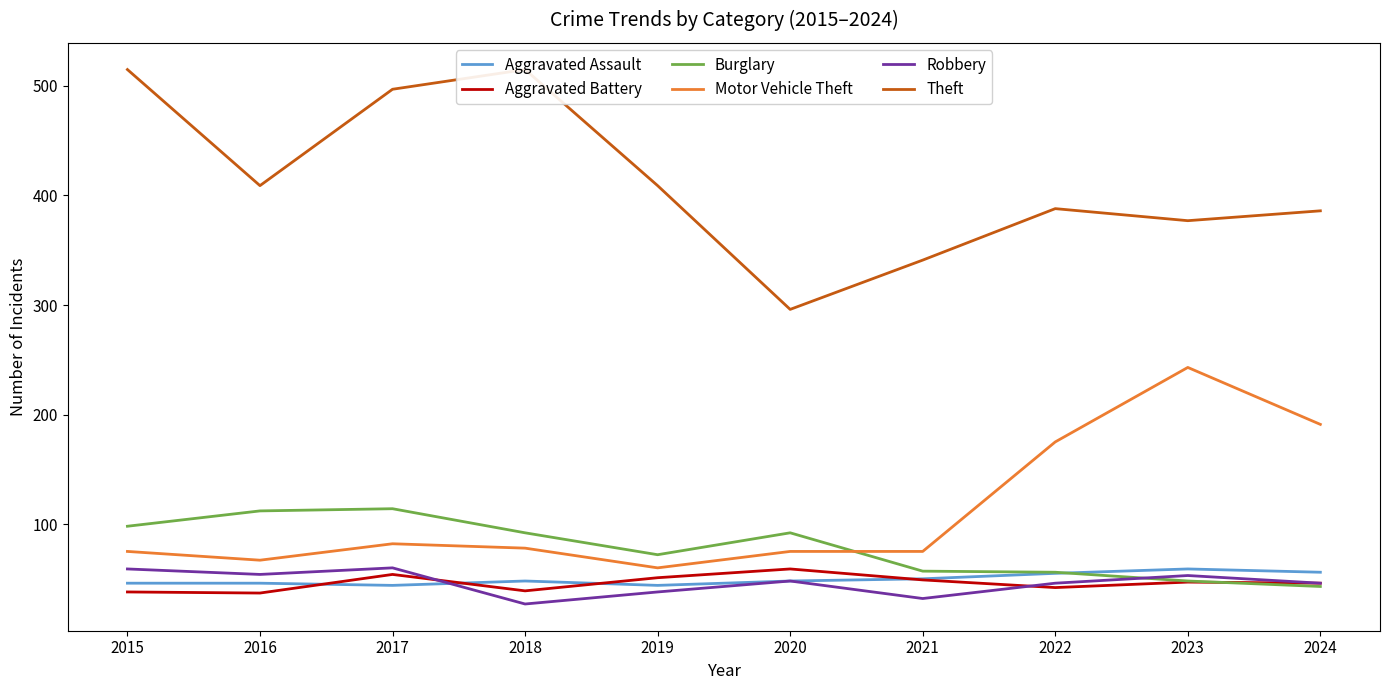

Read the Burglary value at 2019, to the nearest 5.

70